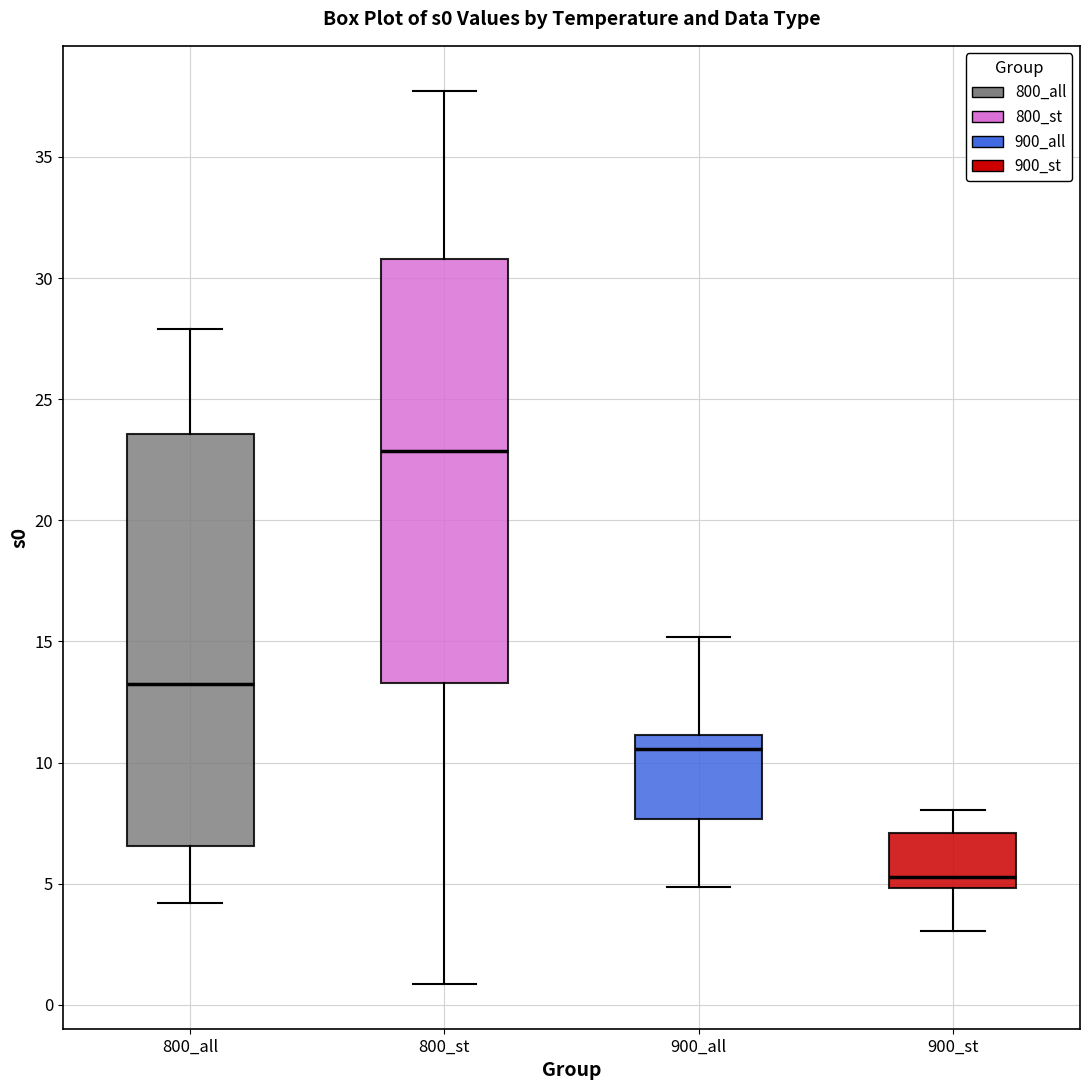

Where does the lower whisker of the box for 900_all end on the y-axis? The values are not printed on the chart, so give them approximately, as read against the axis.

5.0